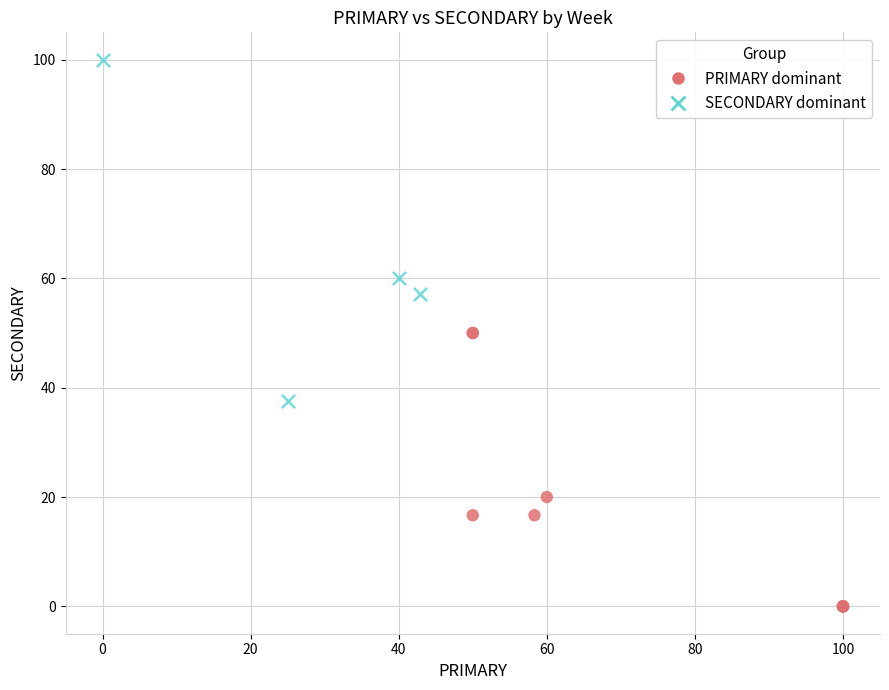

Which series contains the lowest Y value?

PRIMARY dominant